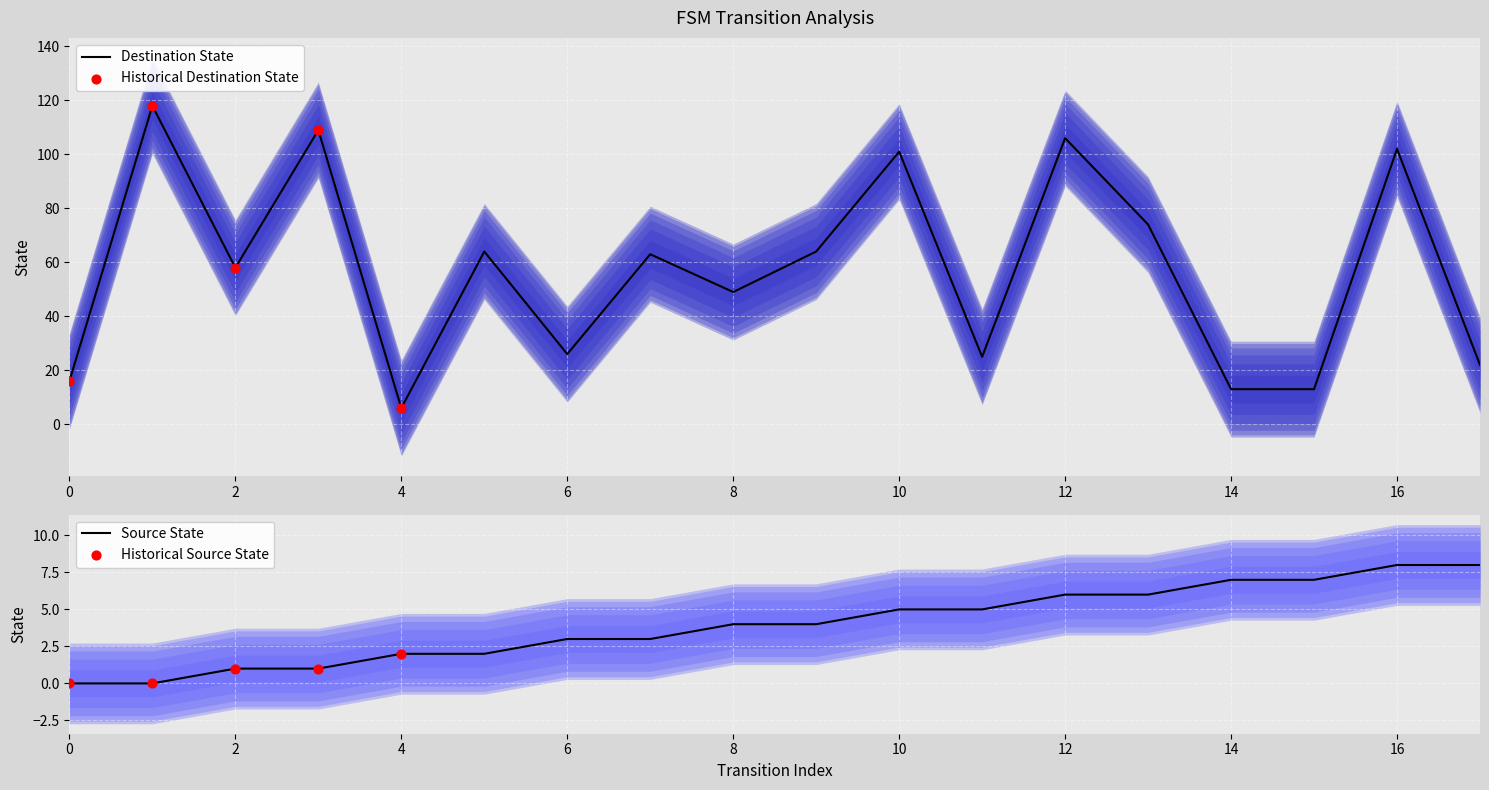

Which series has the widest spread of Y values?

destination_state